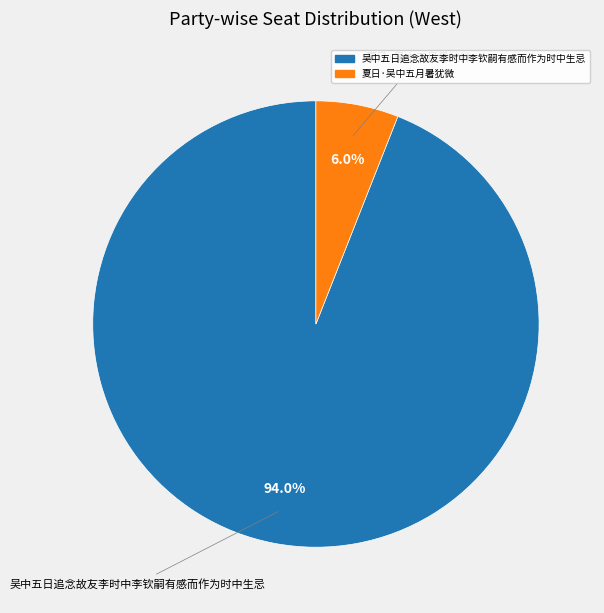

Rank the categories by value from lowest to highest.

夏日·吴中五月暑犹微, 吴中五日追念故友李时中李钦嗣有感而作为时中生忌